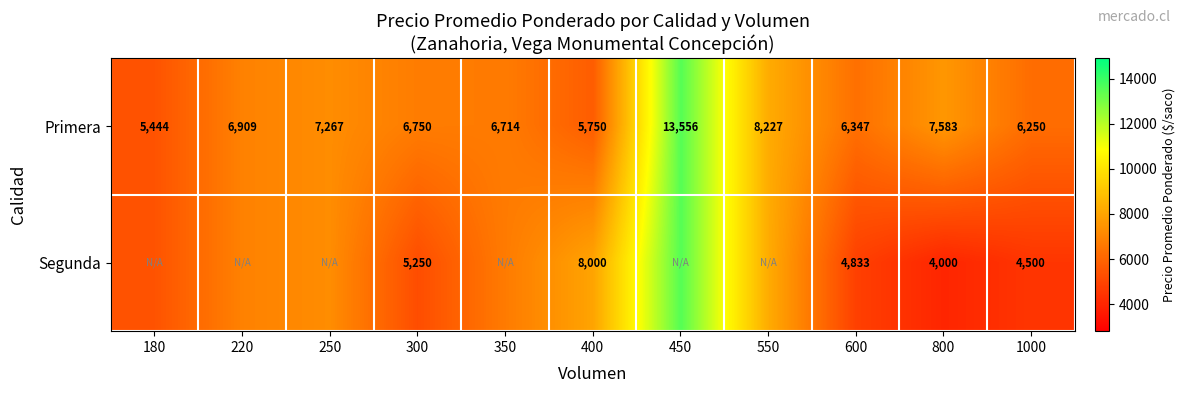

What is the difference between the highest and lowest values at 400?

2250